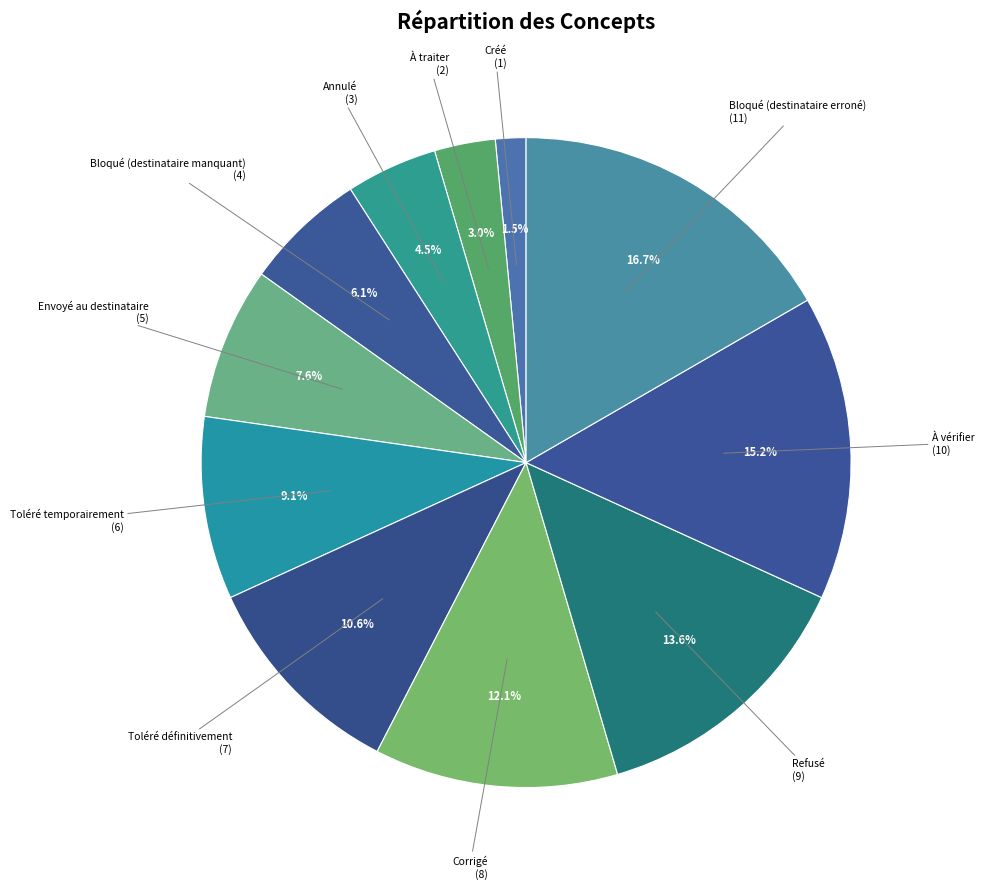

How many slices are in this pie chart?

11